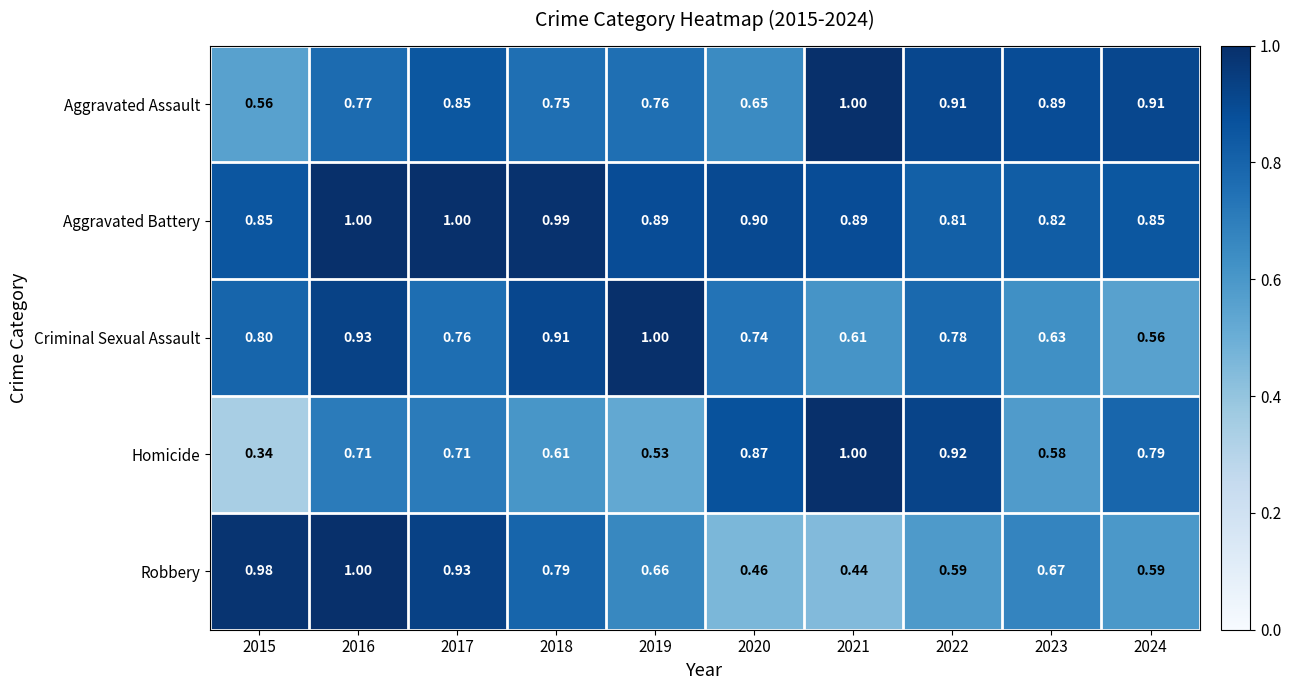

At 2023, list the series in order from largest to smallest.

Aggravated Assault, Aggravated Battery, Robbery, Criminal Sexual Assault, Homicide